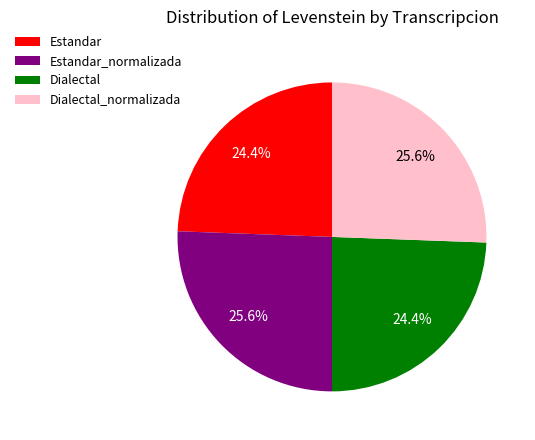

Is it true that Estandar_normalizada is 39% of the pie?

False